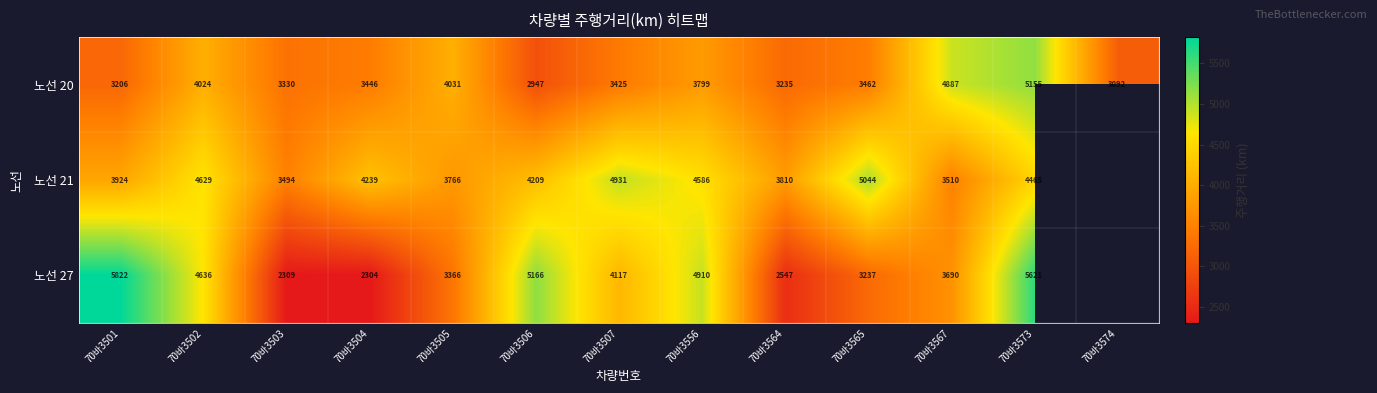

Is the value of 노선 21 at 70바3556 greater than the value of 노선 27 at 70바3502?

No